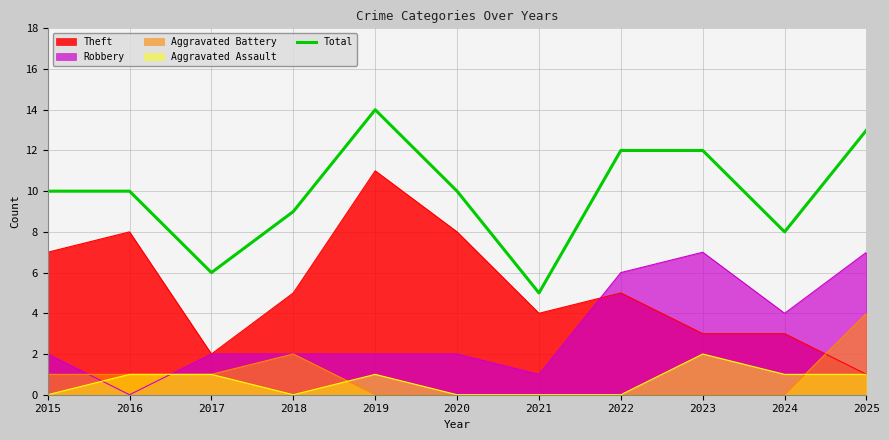

True or false: Robbery and Total intersect in this chart.

False